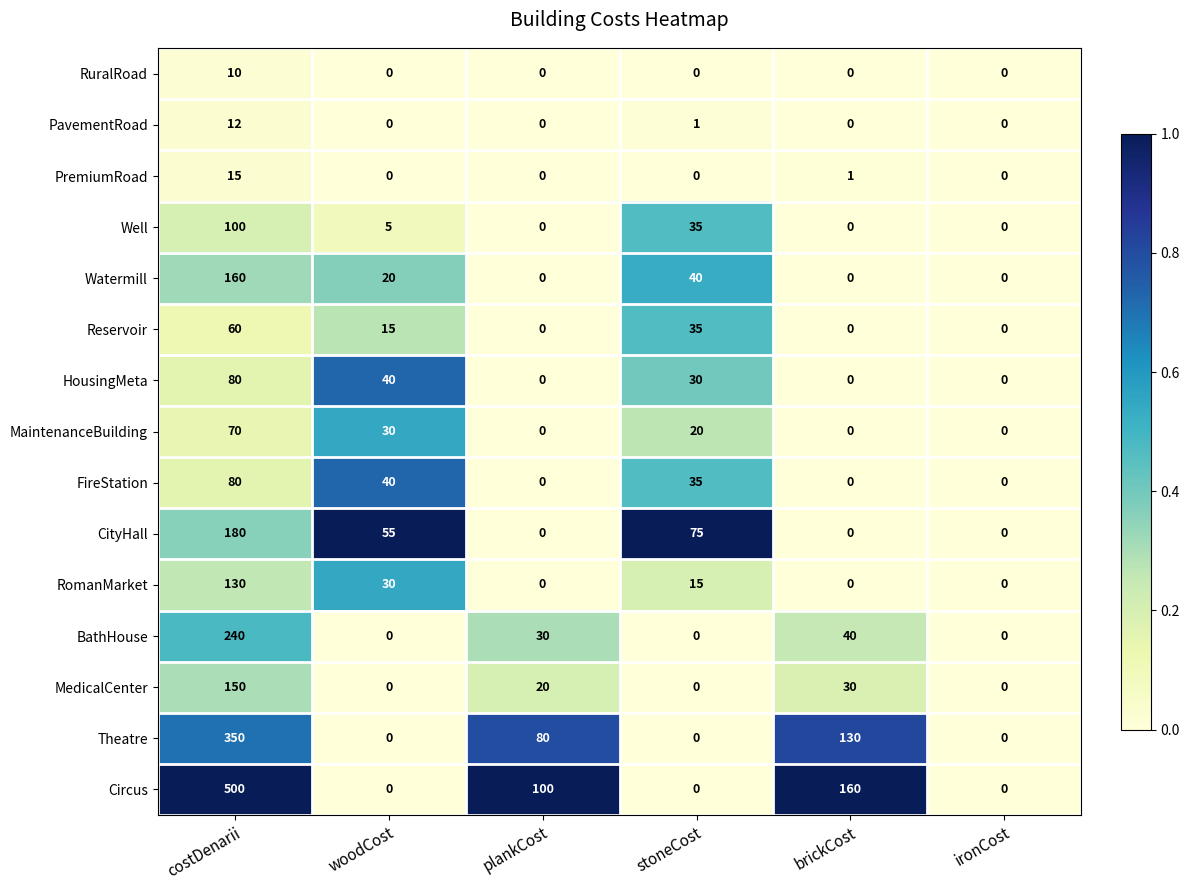

What is the difference between the highest and lowest values at woodCost?

55